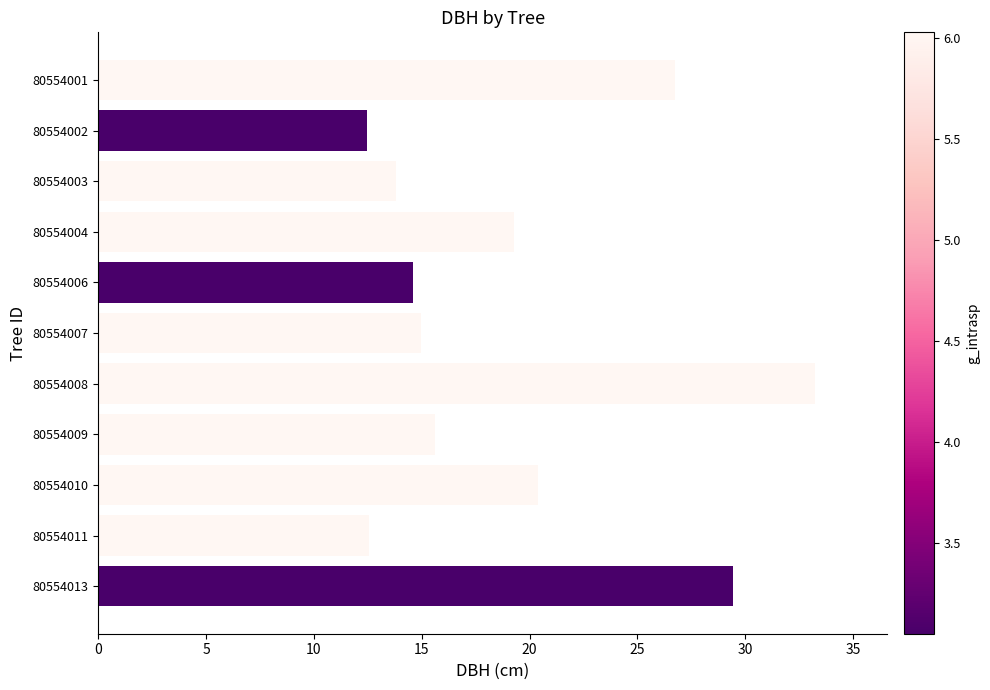

The value at 80554001 is 41.9. True or false?

False